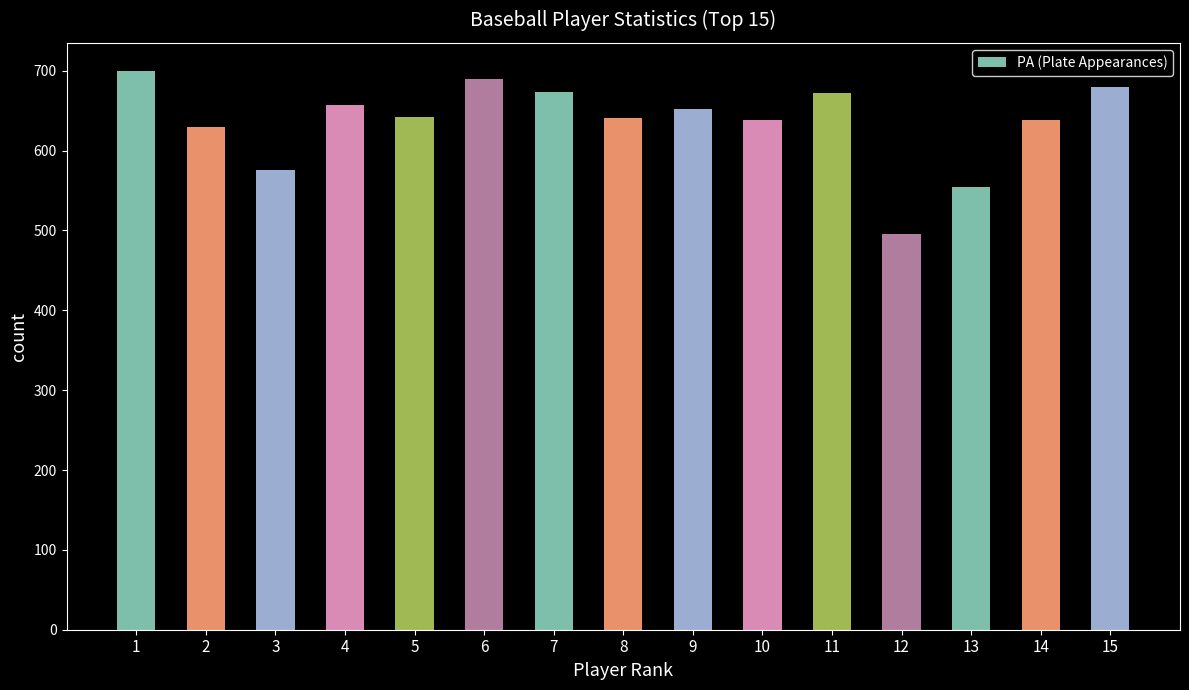

The value at 8 is 857. True or false?

False